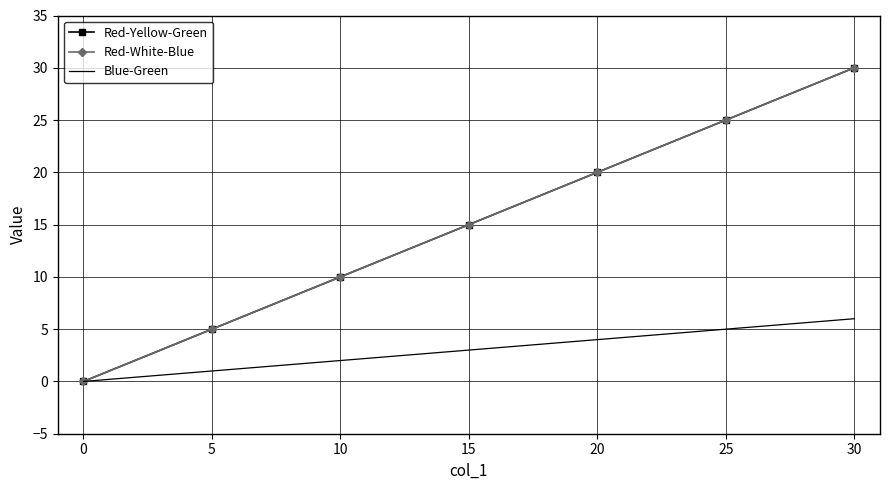

What is the average value of the Red-White-Blue series?

15